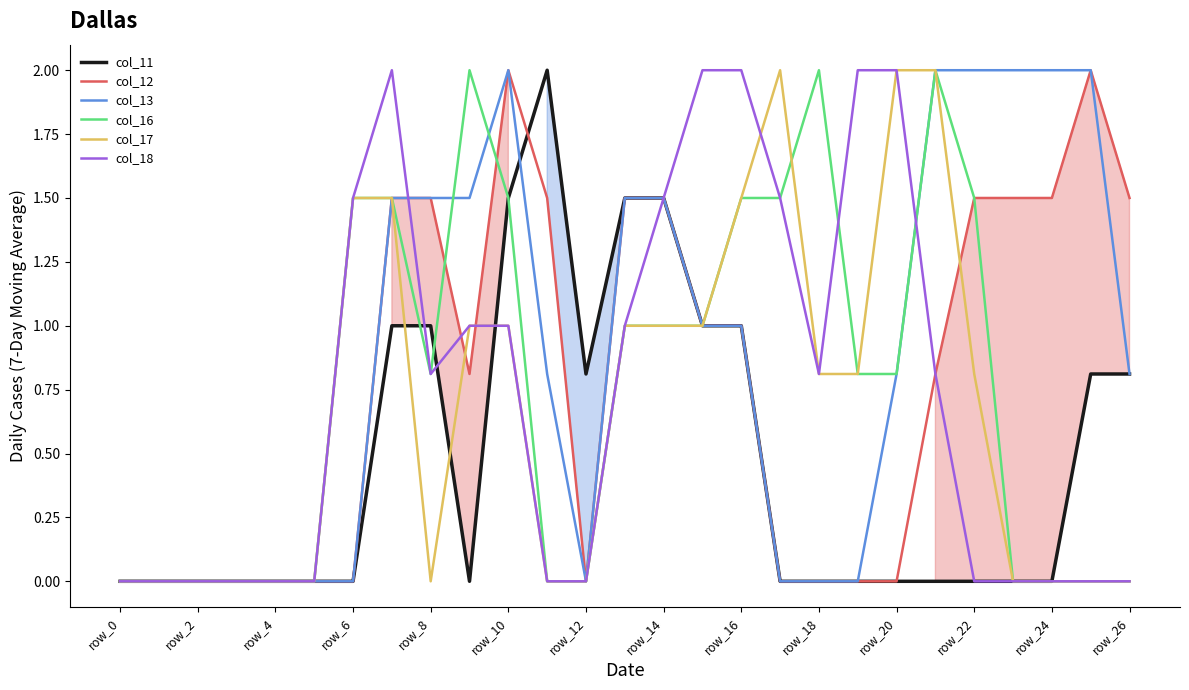

What is the spread (max minus min) of values at row_18?

2.0